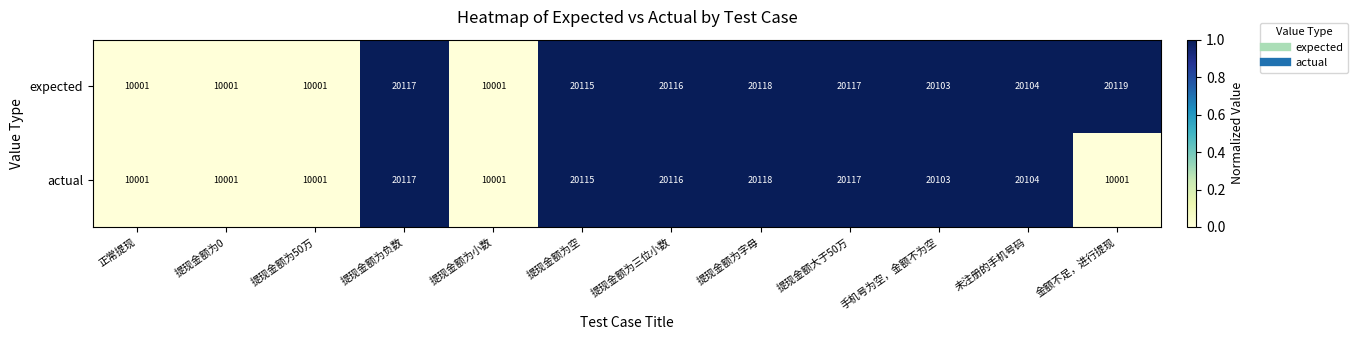

Is it true that actual equals 20116 at 提现金额为三位小数?

True